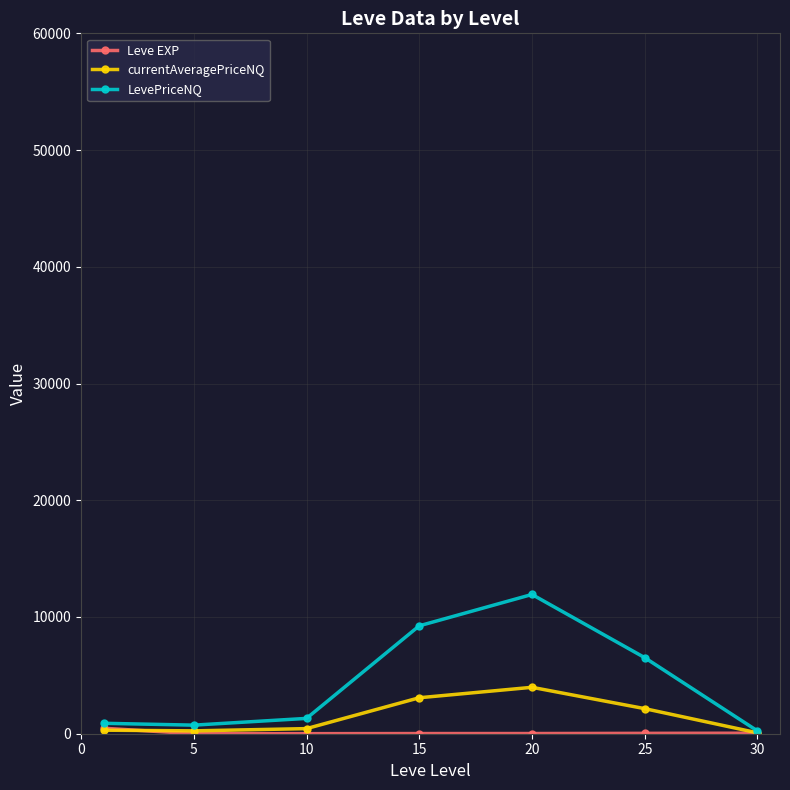

Which series has the largest total across all categories?

LevePriceNQ